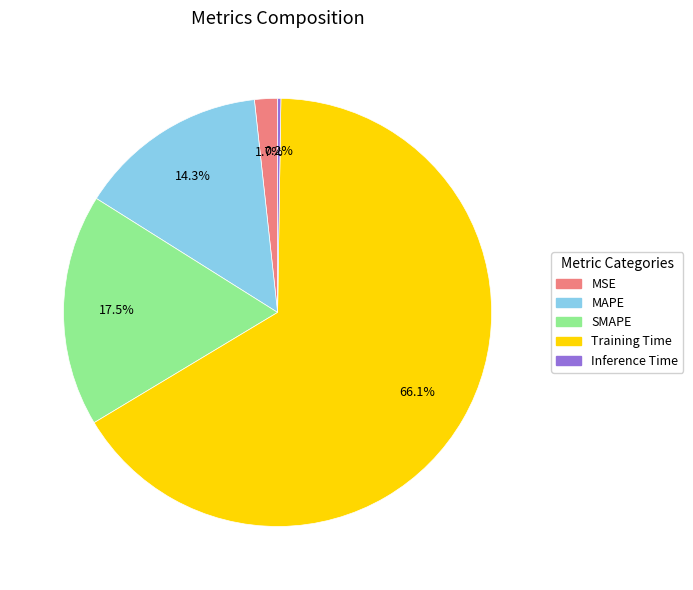

Does Training Time represent more than half of the total?

Yes